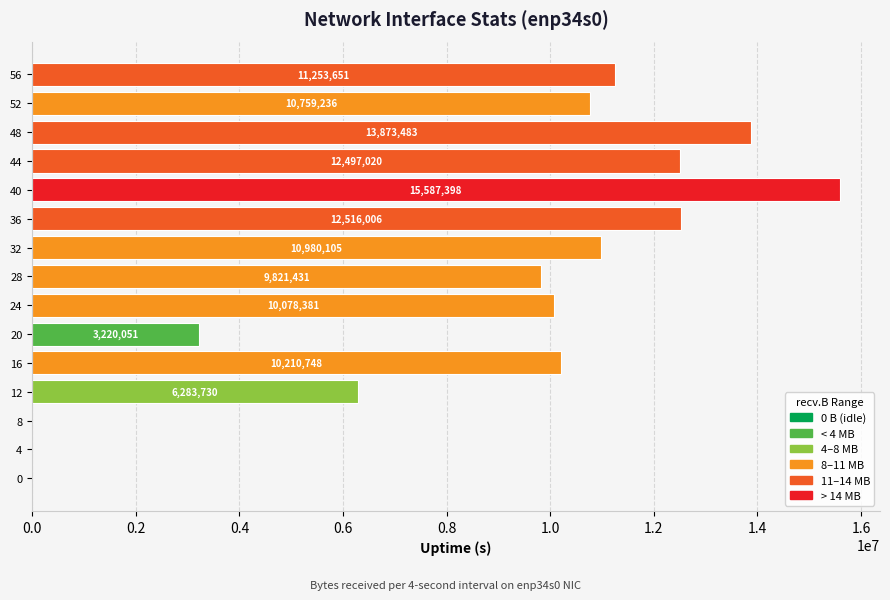

What is the ratio of the value at 32 to the value at 36?

0.9